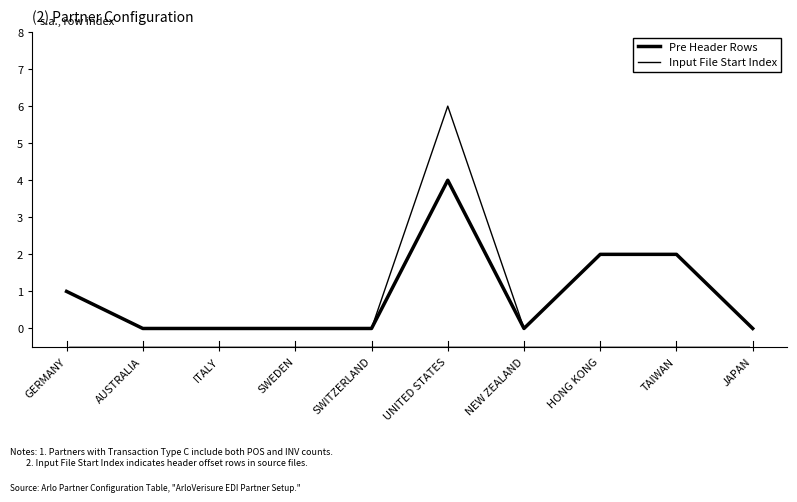

What is the label of the 2nd point from the left?

AUSTRALIA